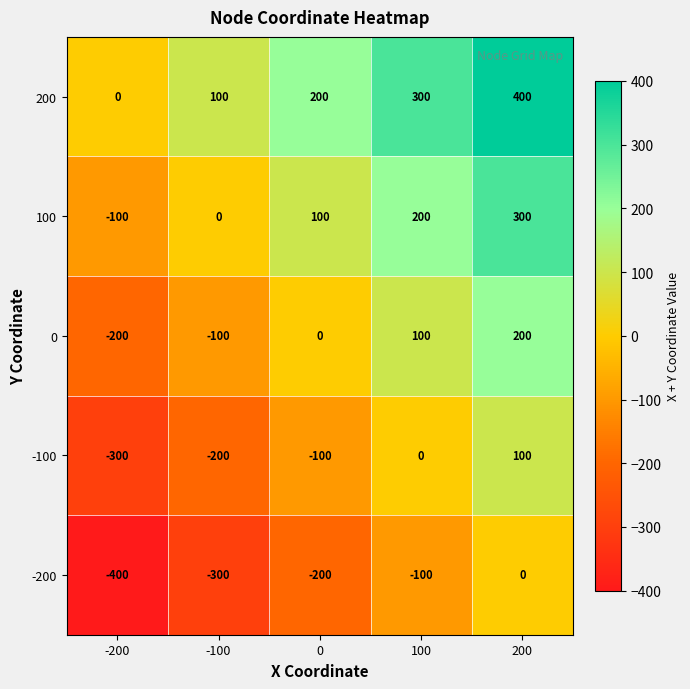

What is the total value across all series at 100?

500